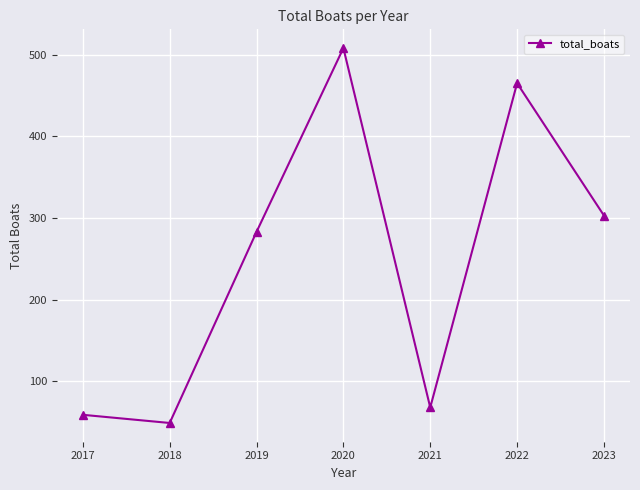

Reading left to right, extract all data points from this chart.

59	49	283	508	68	465	303